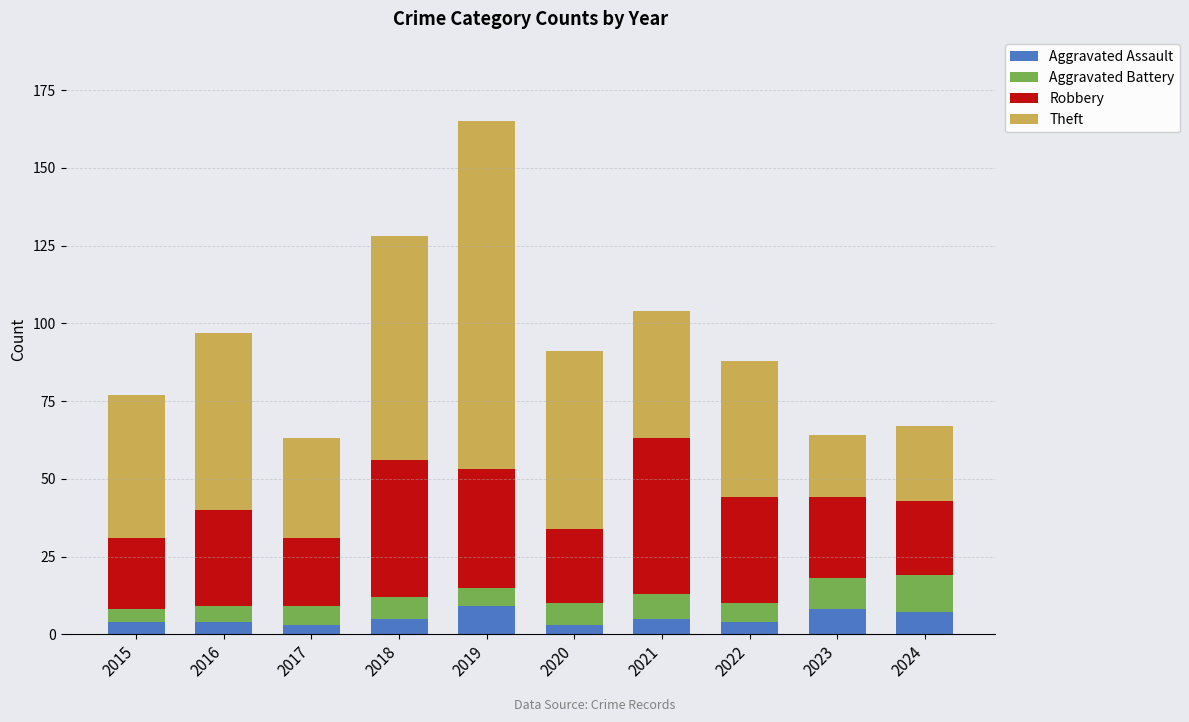

At which category is the sum across all series the highest?

2019